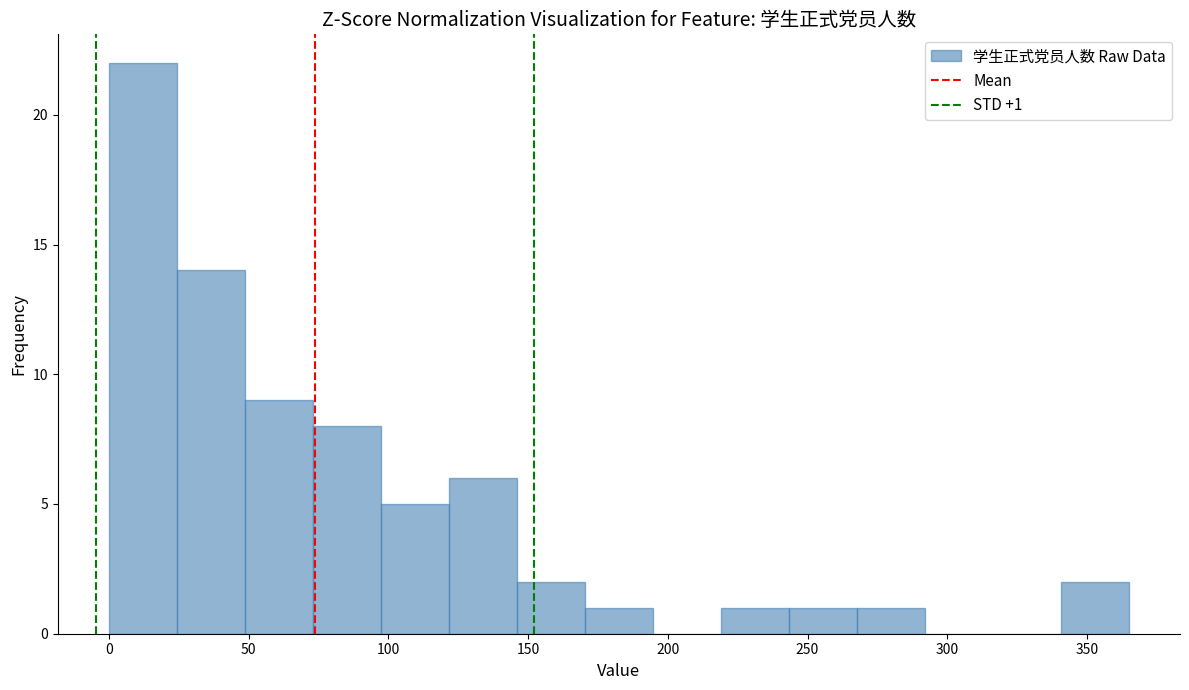

Which range on the x-axis has the tallest bar?

0 to 25